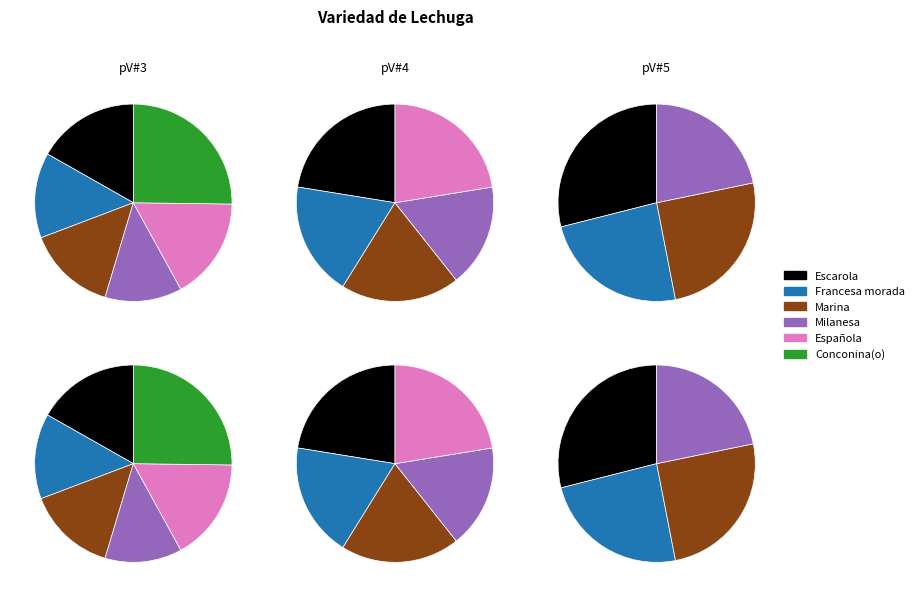

What percentage is NOT represented by Escarola?

83.2%